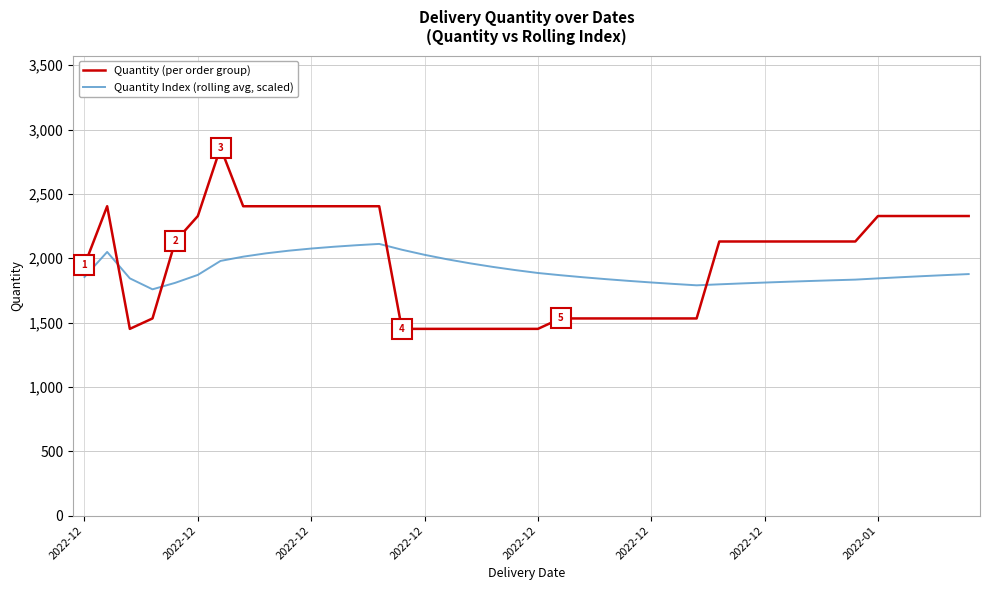

What is the highest value of the Quantity (per order group) series?

2860.0